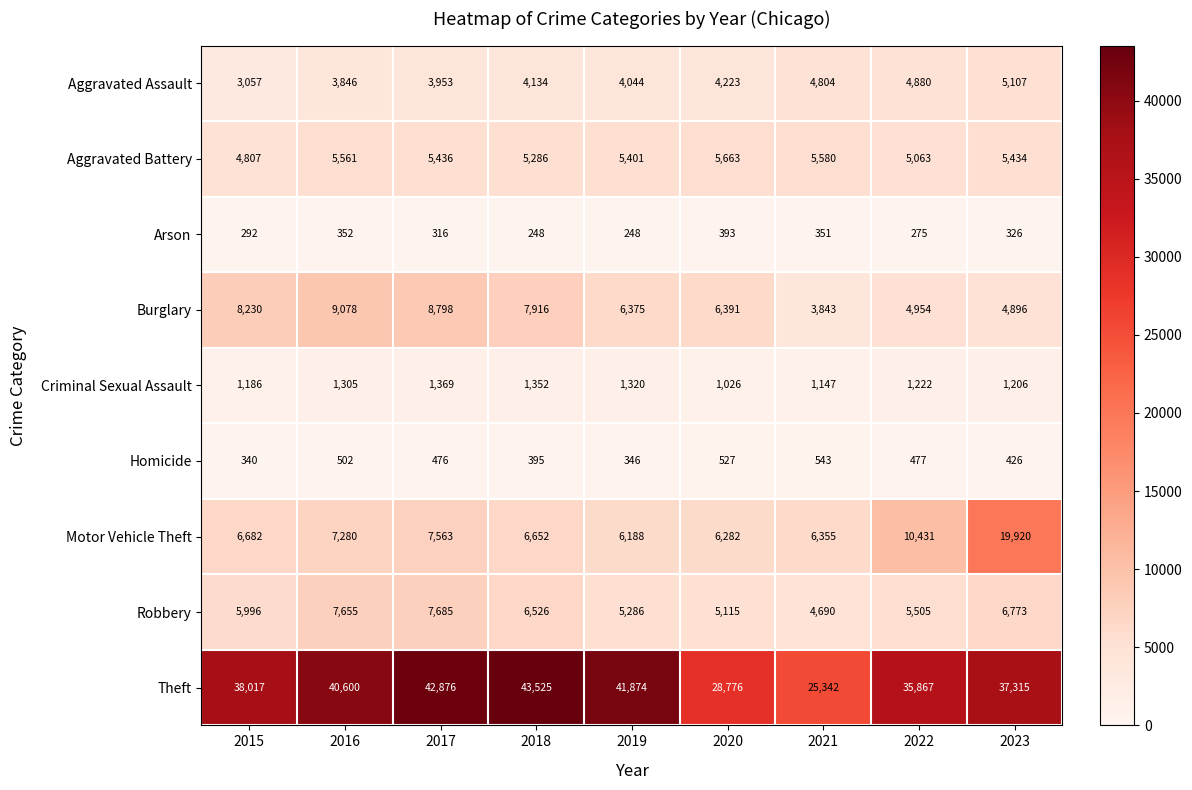

Which series has the largest total across all categories?

Theft